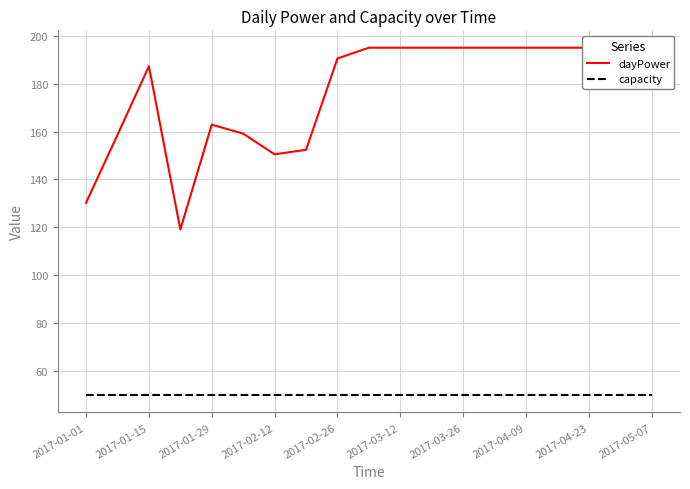

At how many categories does at least one series exceed 93?

19